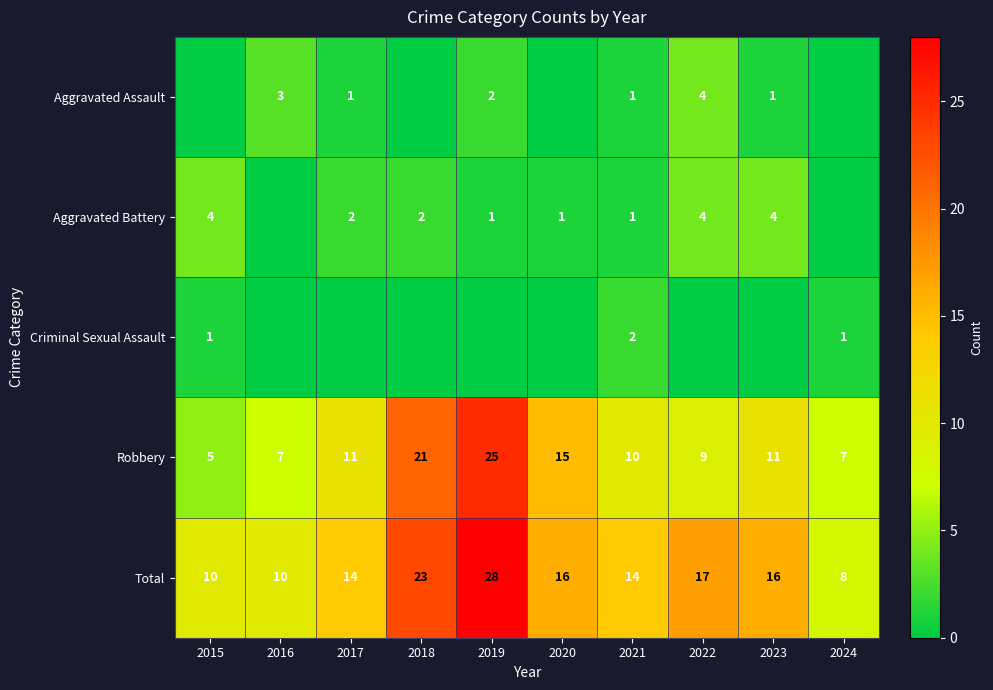

What is the highest value of the Robbery series?

25